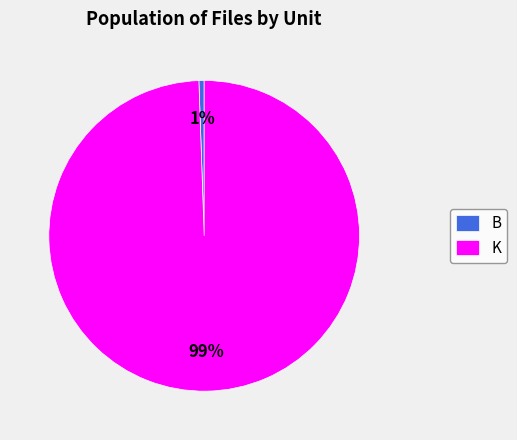

To the nearest percent, what percentage of the pie is K?

99%